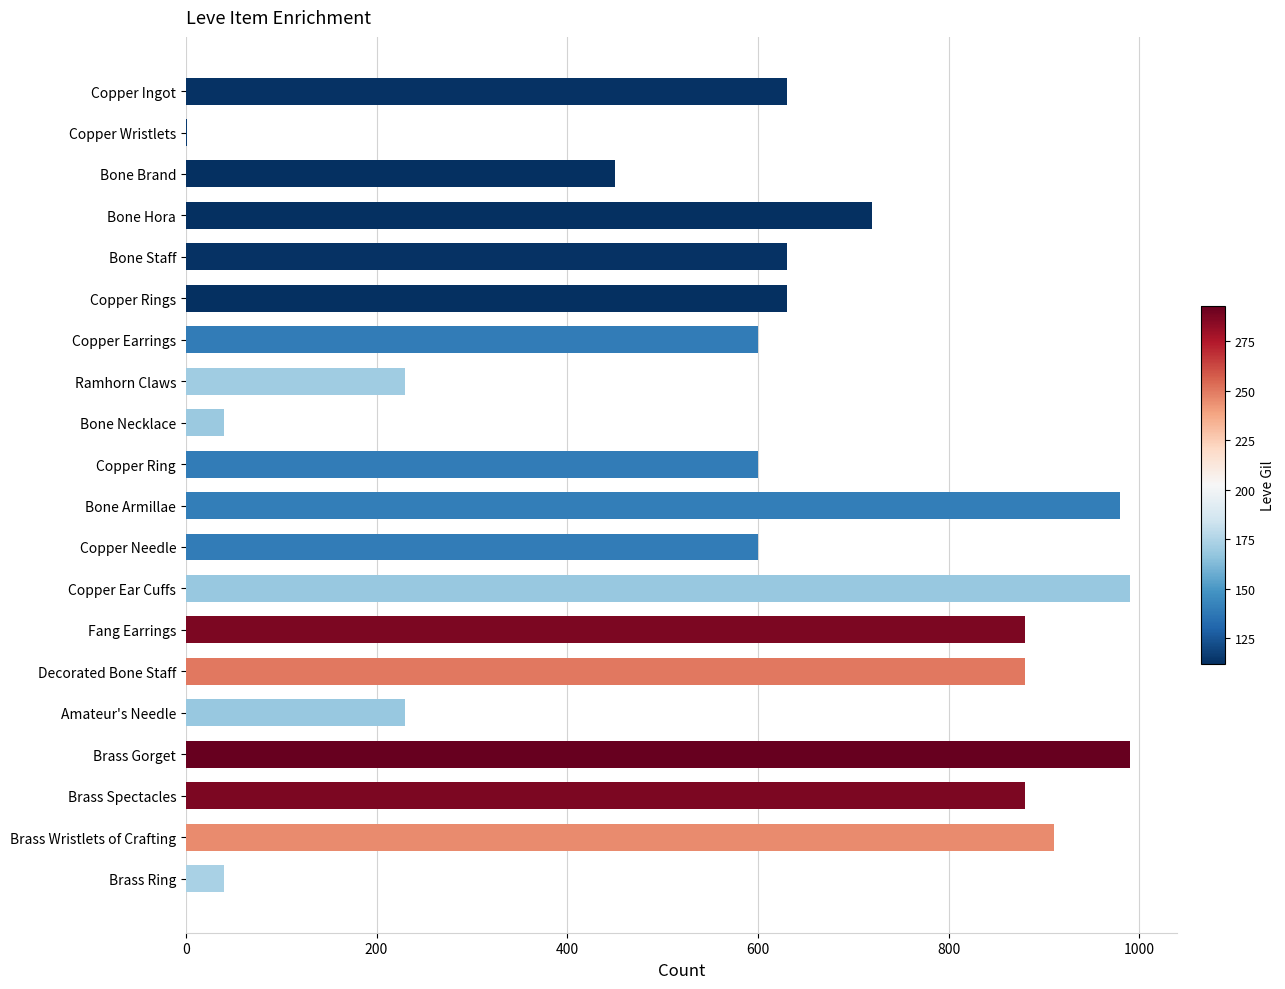

What is the greatest value displayed?

990